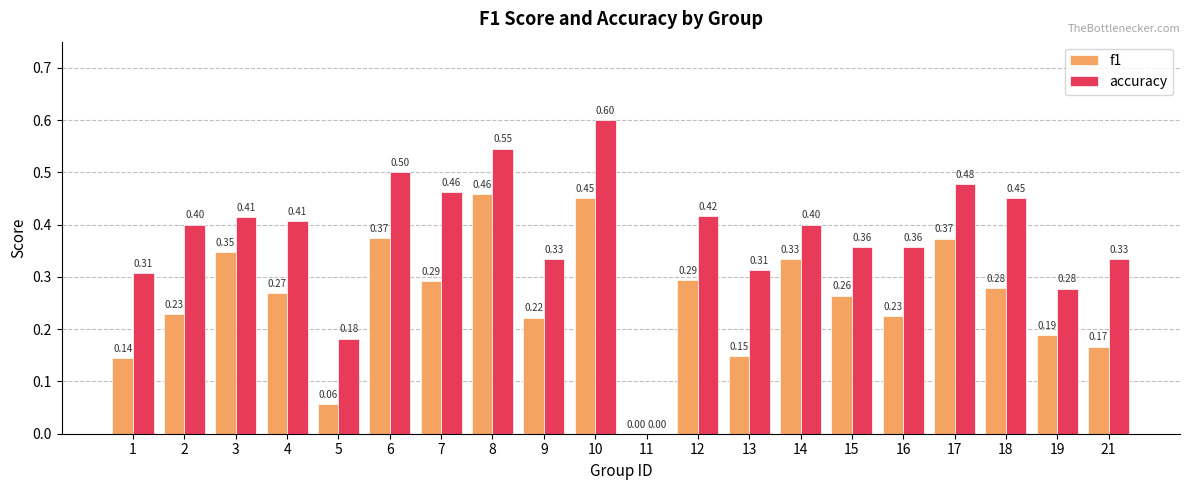

Between 6 and 21, which series saw the biggest shift?

f1